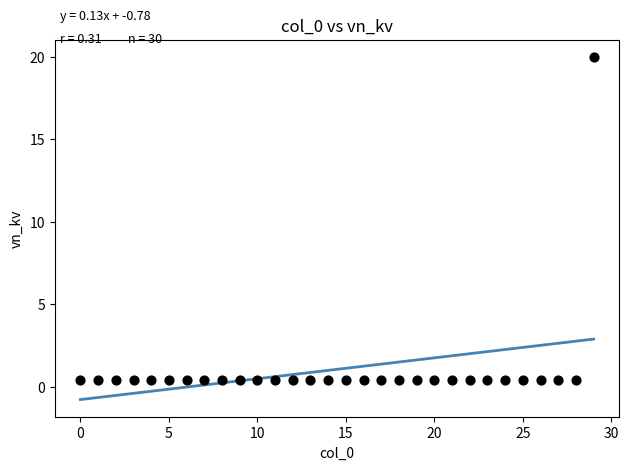

What is the range of Y values (max minus min)?

19.6